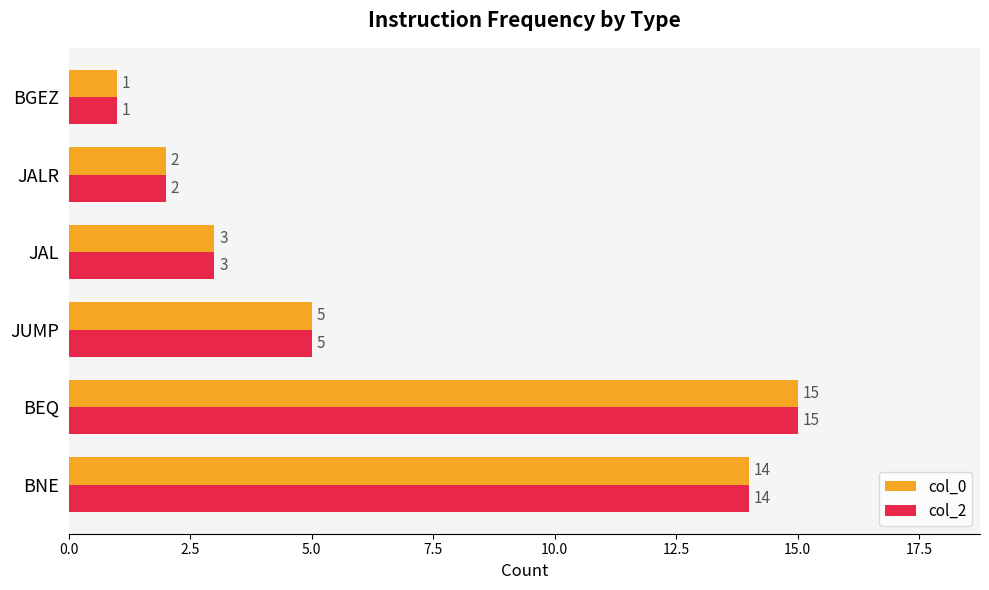

Rank the categories by col_0 value from lowest to highest.

BGEZ, JALR, JAL, JUMP, BNE, BEQ